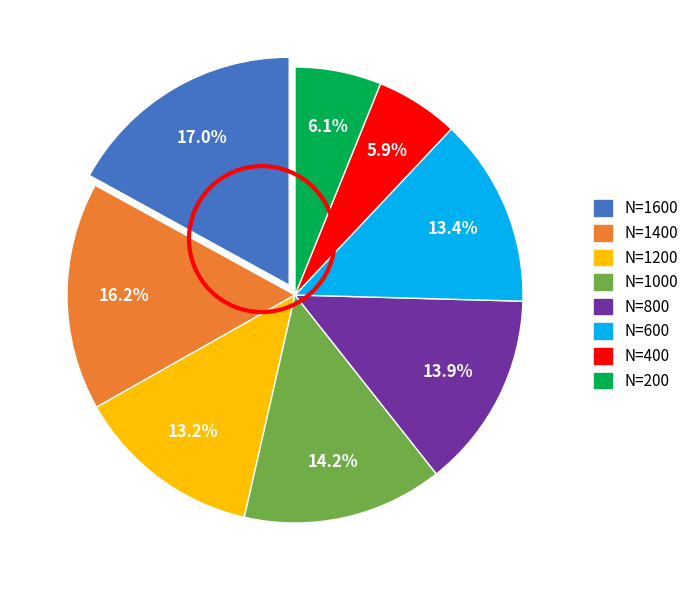

How many segments does this pie chart have?

8